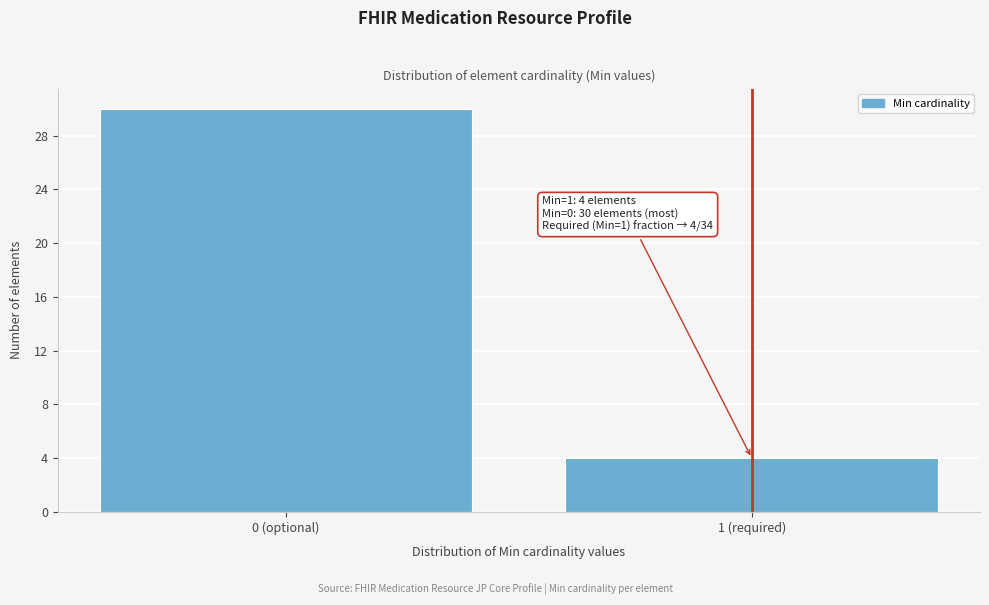

Reading left to right, list all the values displayed in this chart.

30	4